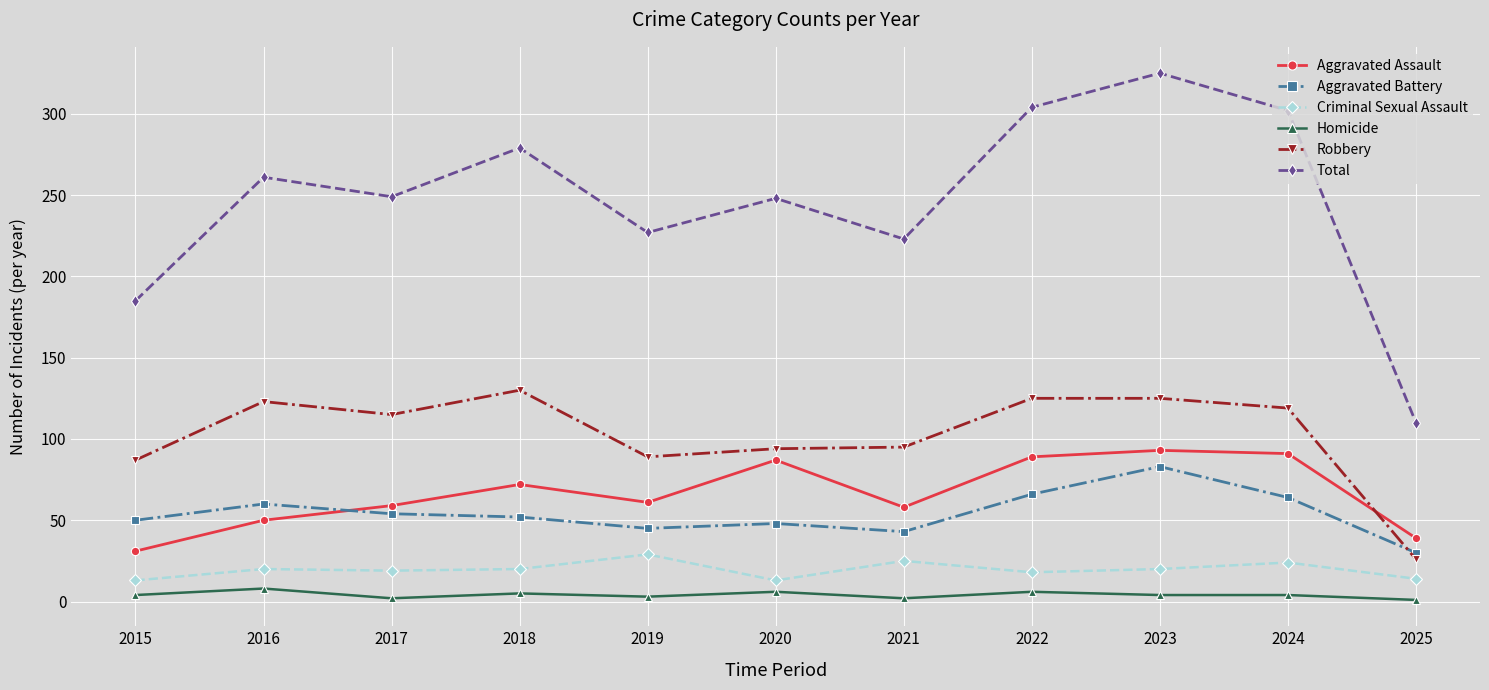

Which series changed the most between 2016 and 2023?

Total